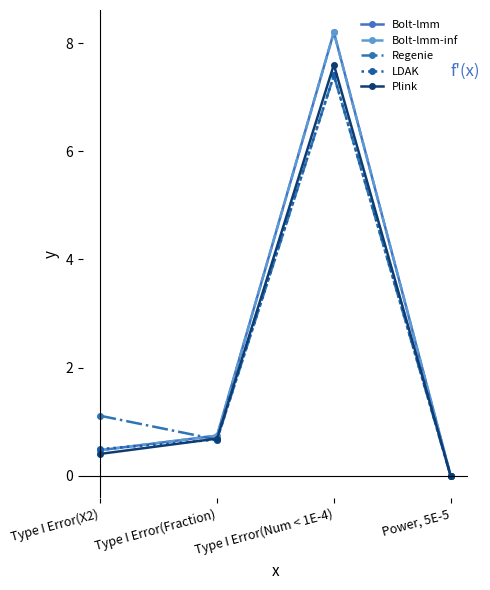

At which label is Bolt-lmm-inf closest to 4?

Type I Error(Fraction)